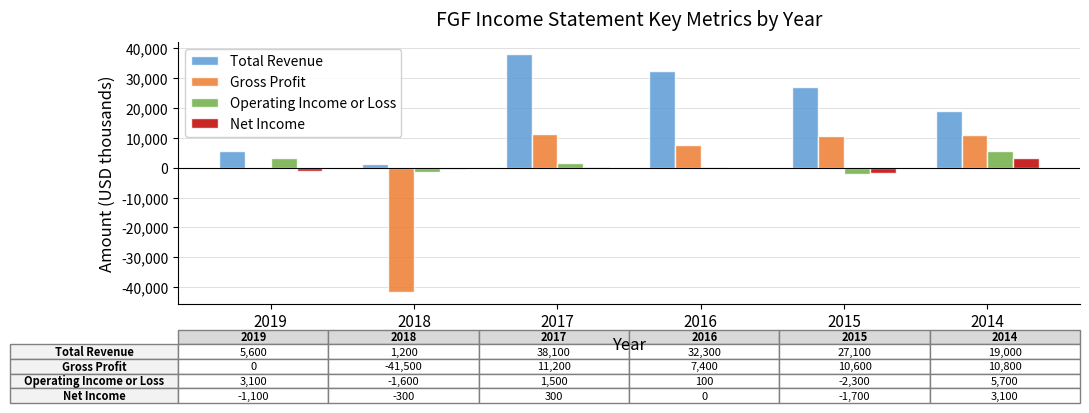

What is the greatest value displayed?

38100